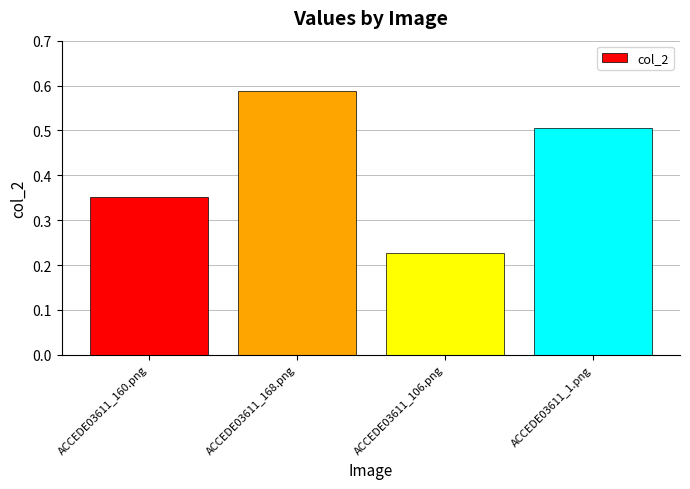

Between ACCEDE03611_1.png and ACCEDE03611_168.png, which is larger?

ACCEDE03611_168.png